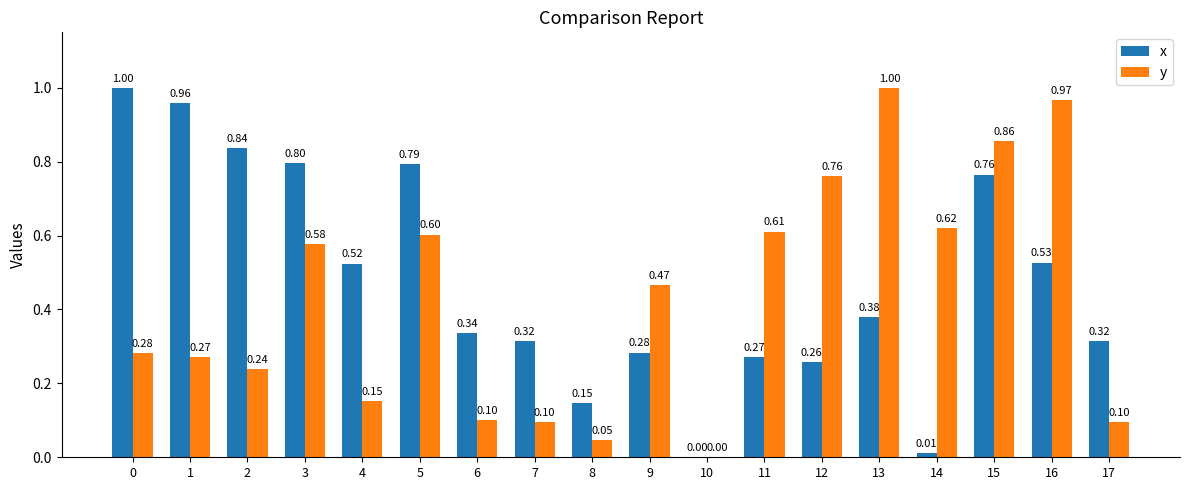

Between 5 and 11, which series saw the biggest shift?

x